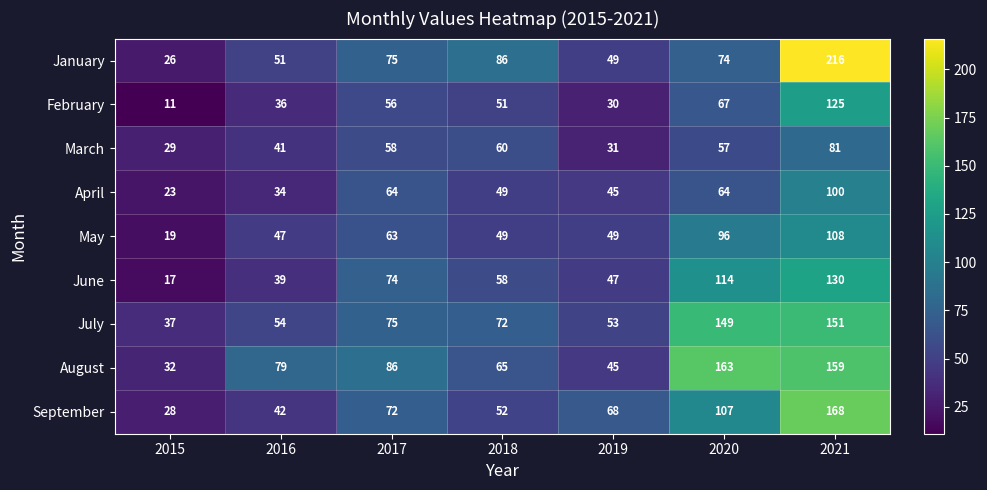

What is the average value of the August series?

90